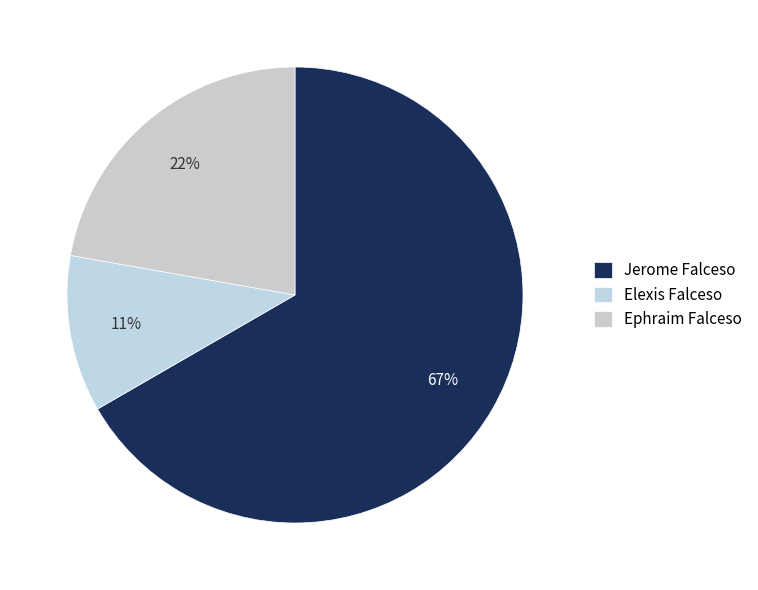

What is the change in value from Elexis Falceso to Ephraim Falceso?

+1